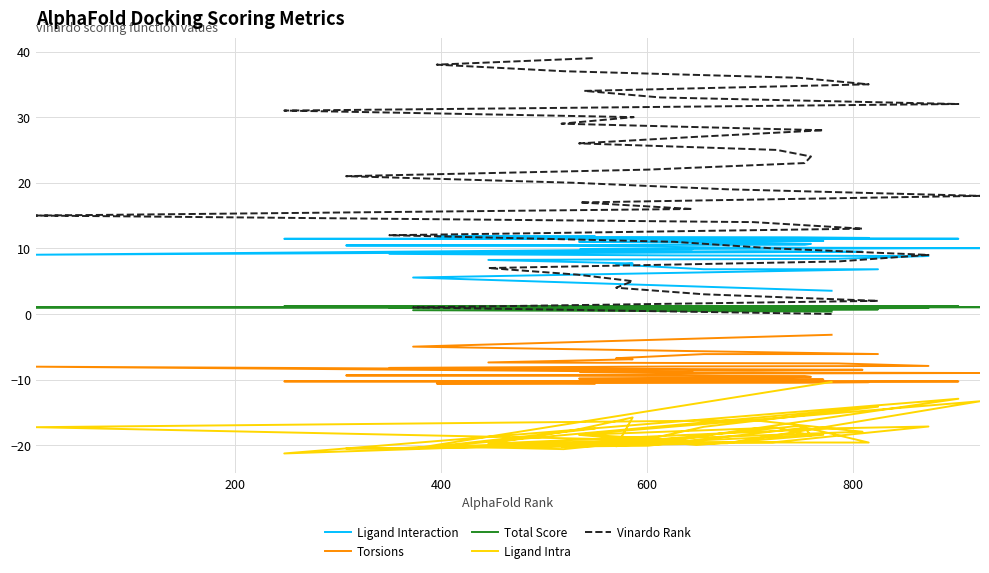

What is the value of the Ligand Intra point at the 27th from the left?

-18.4